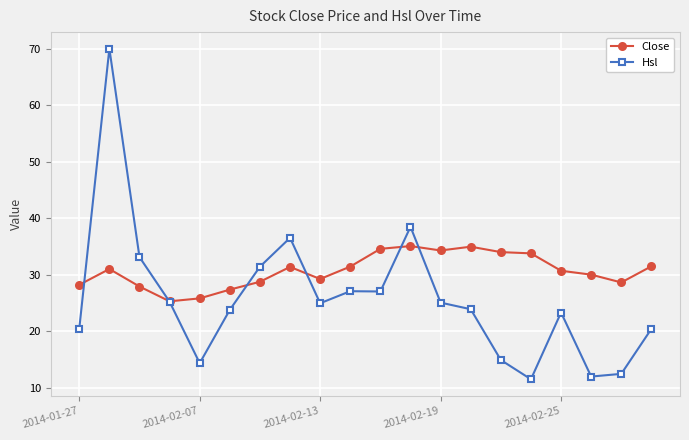

True or false: Close has more than 0 points higher than both neighbors.

True